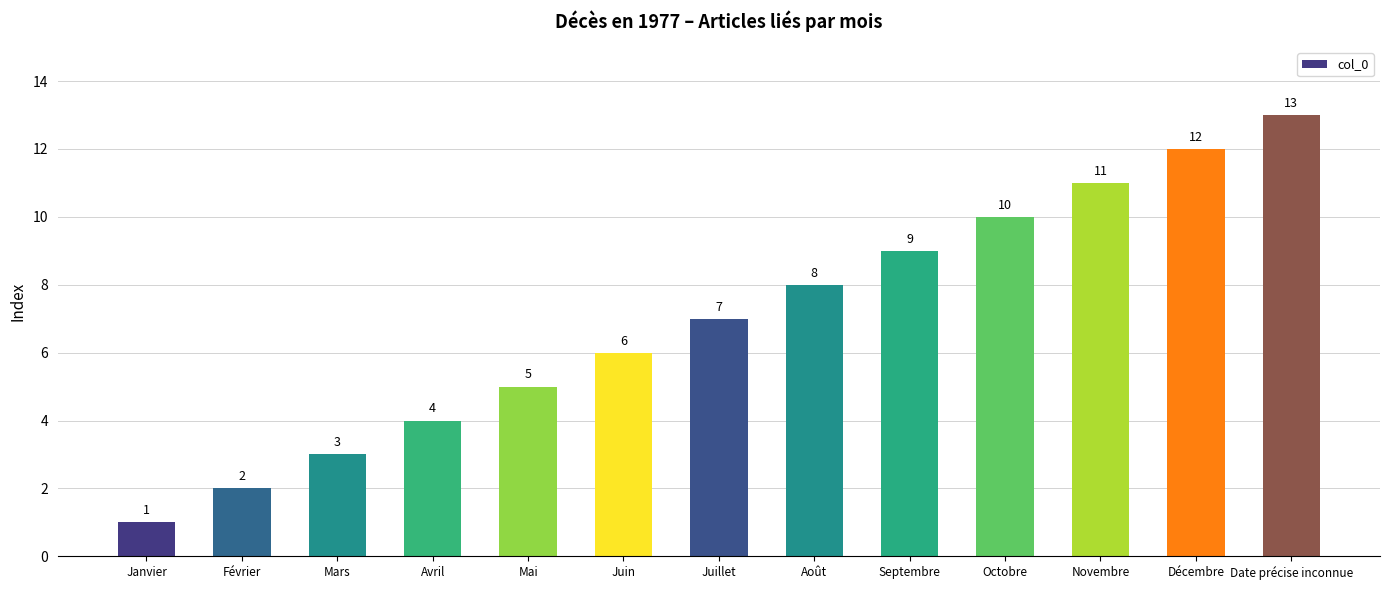

Rank the categories by value from highest to lowest.

Date précise inconnue, Décembre, Novembre, Octobre, Septembre, Août, Juillet, Juin, Mai, Avril, Mars, Février, Janvier